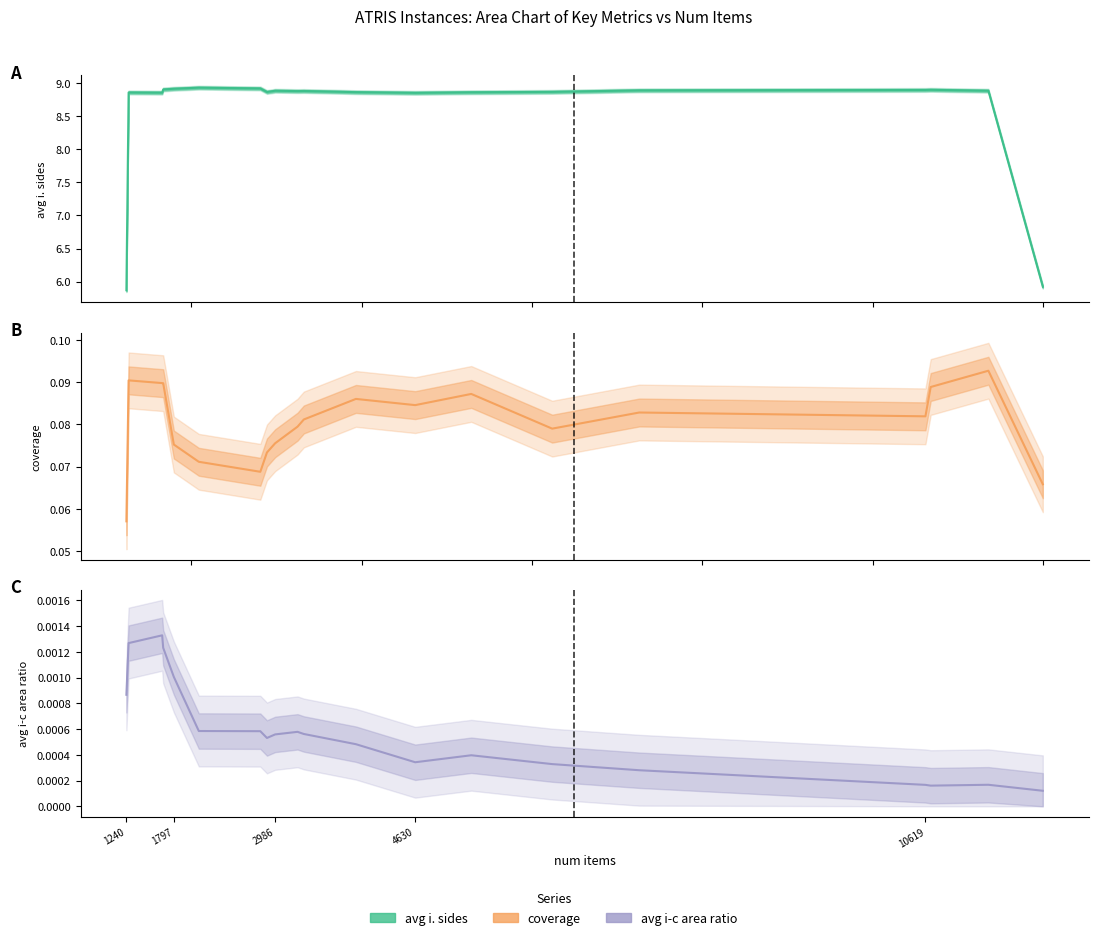

True or false: avg i-c area ratio and avg i. sides cross at least once.

False